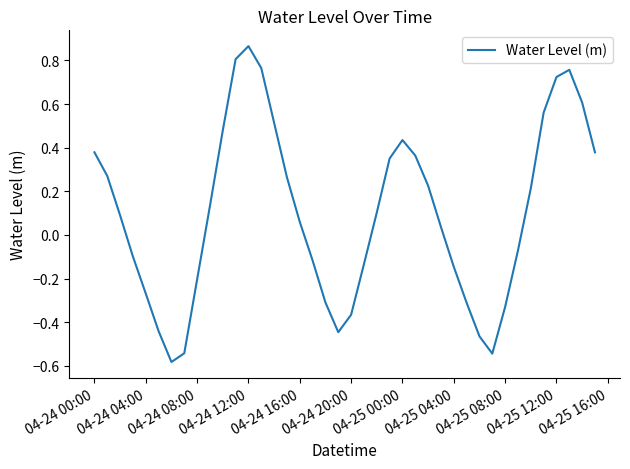

What is the average value?

0.1